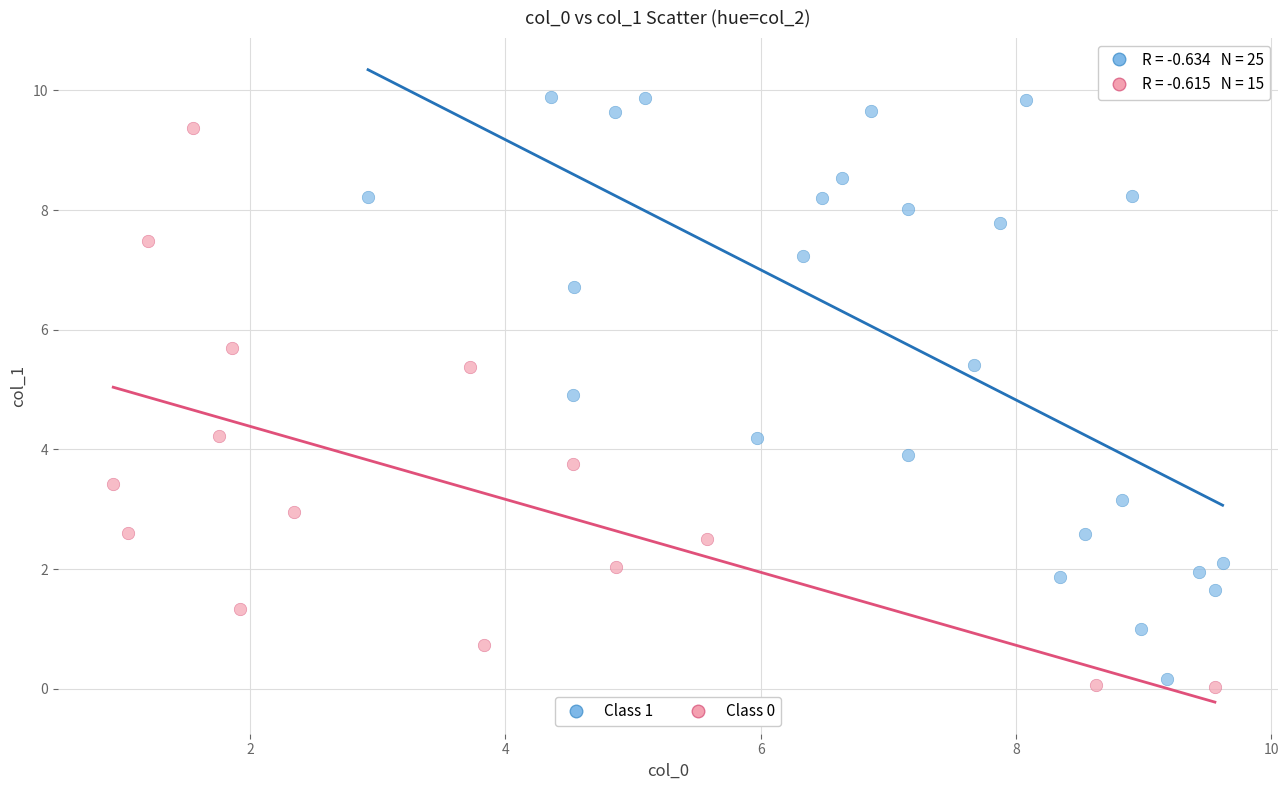

Which series reaches the maximum Y coordinate?

Class 1